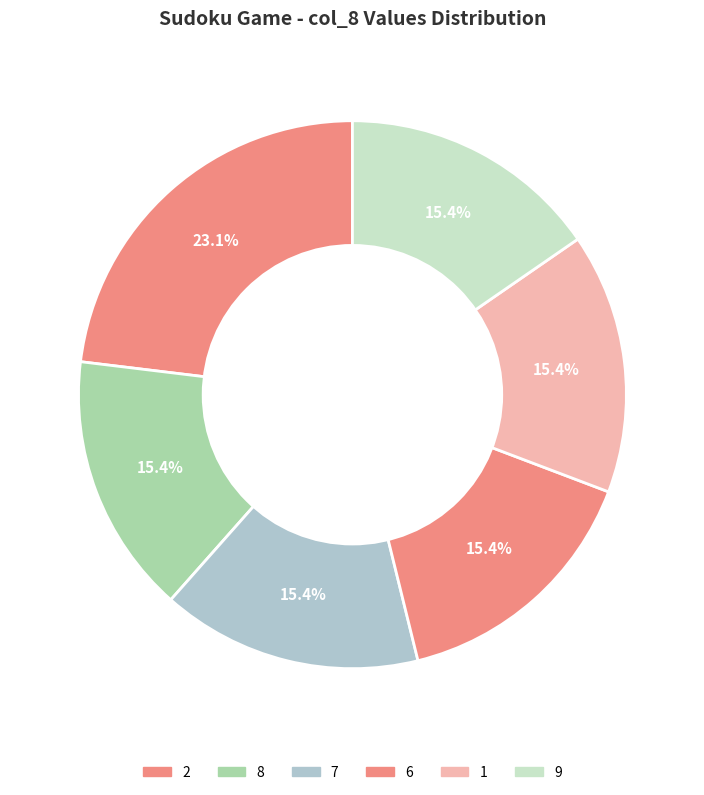

To the nearest percent, what is the average slice percentage?

17%